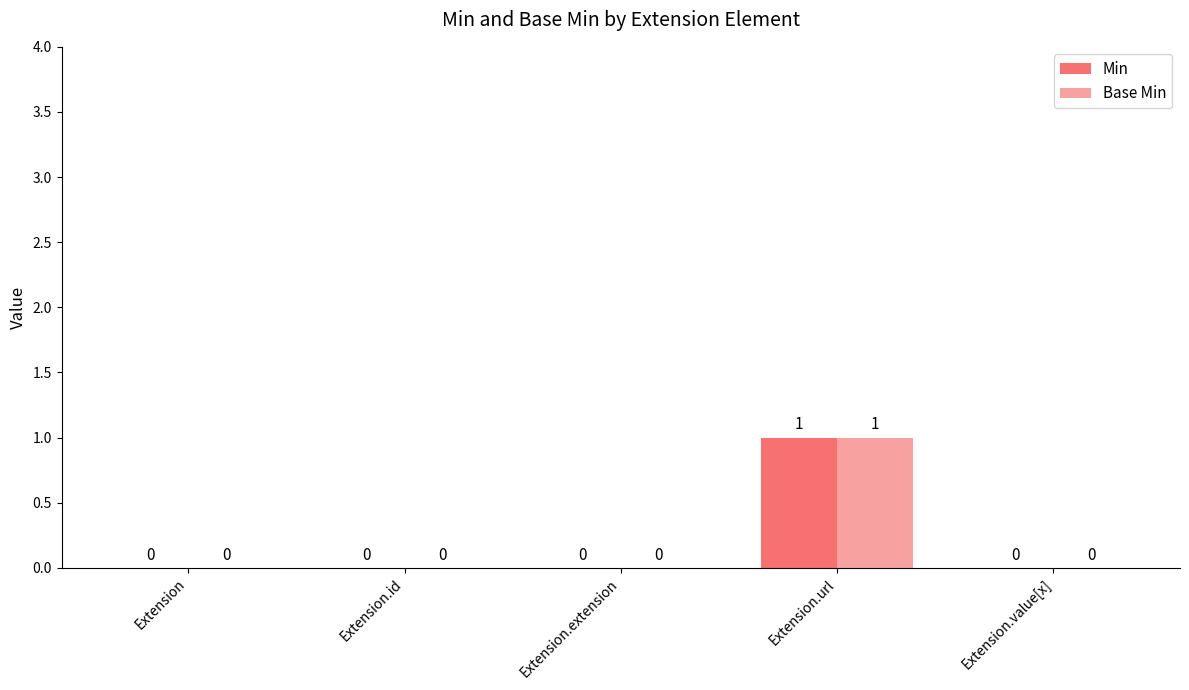

At which category is the sum across all series the highest?

Extension.url